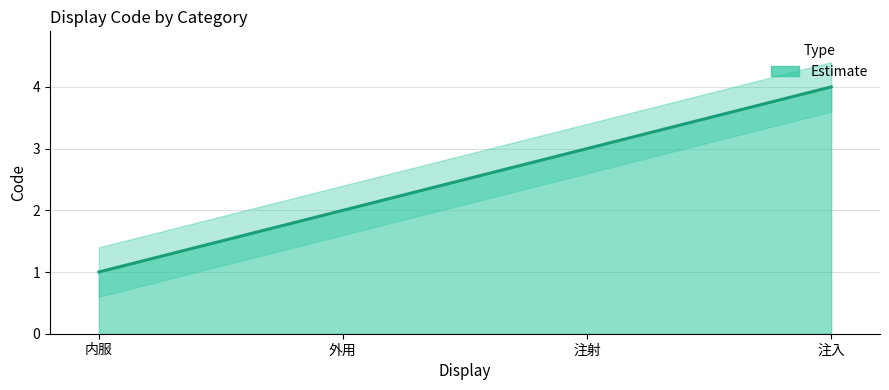

Does the chart have visible grid lines?

Yes